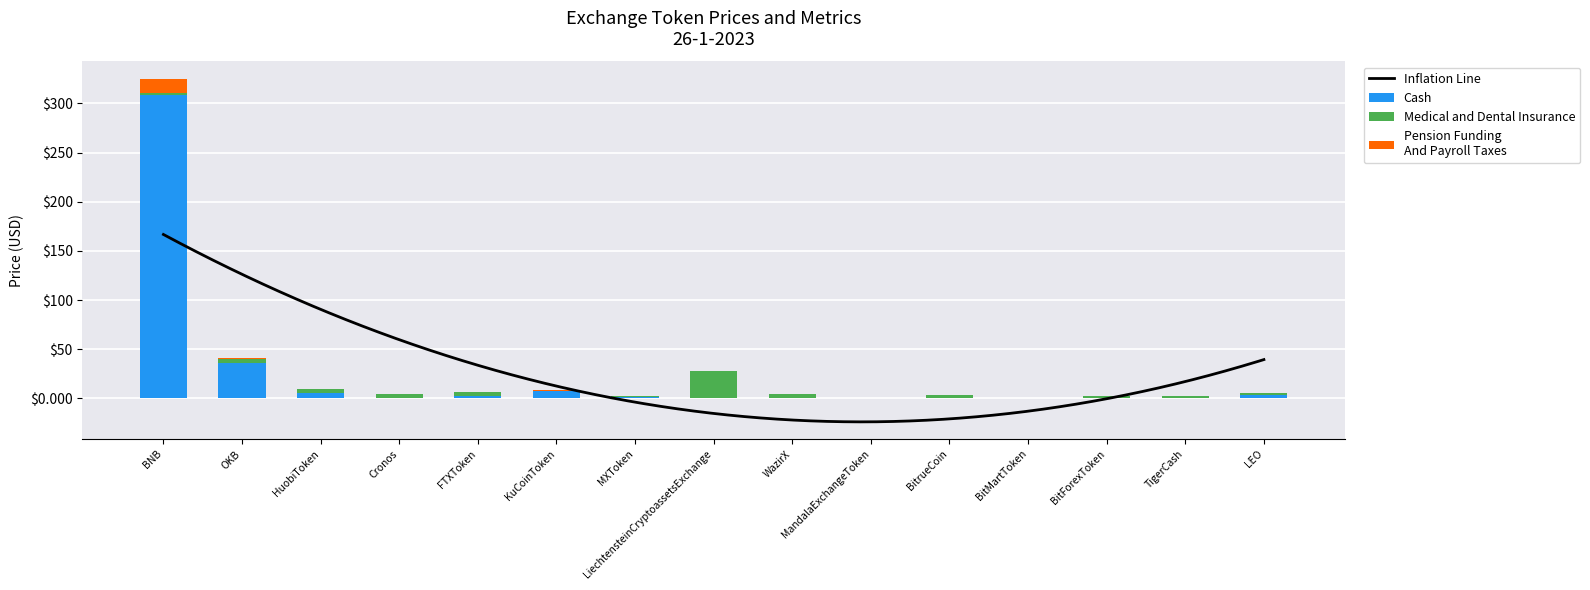

What is the difference between the second highest and minimum values in the Medical and Dental Insurance series?

4.8